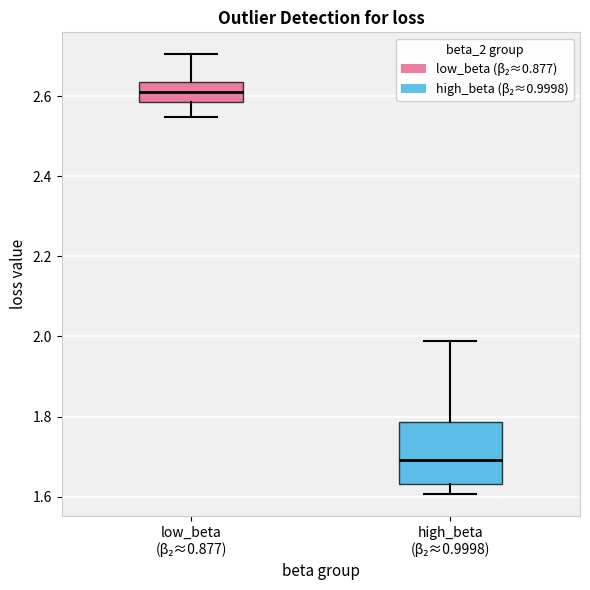

Reading left to right, read every box against the y-axis: the position of its median line, the range the box covers, and the ends of its whiskers. The values are not printed on the chart, so give them approximately, as read against the axis.

low_beta (β₂≈0.877): median 2.62, box 2.58 to 2.64, whiskers 2.54 to 2.70
high_beta (β₂≈0.9998): median 1.70, box 1.64 to 1.78, whiskers 1.60 to 1.98